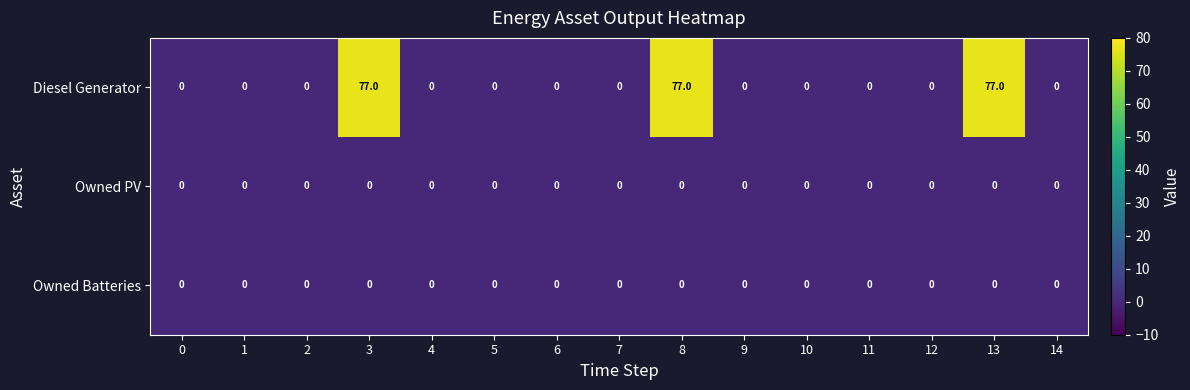

True or false: Diesel Generator has a value of -40 at 11.

False